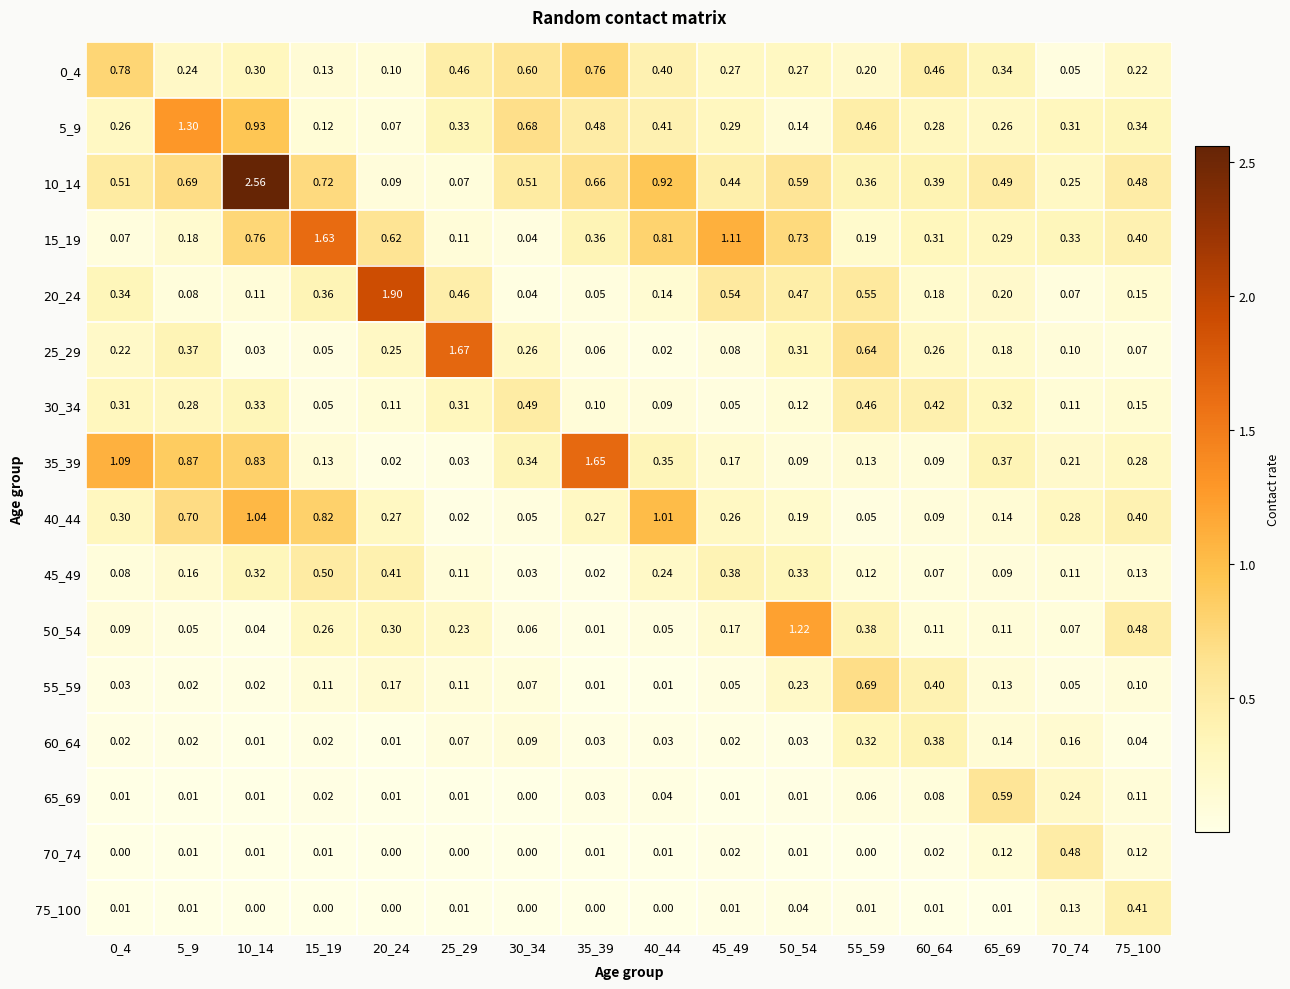

Is the value of 60_64 at 60_64 greater than the value of 45_49 at 50_54?

Yes